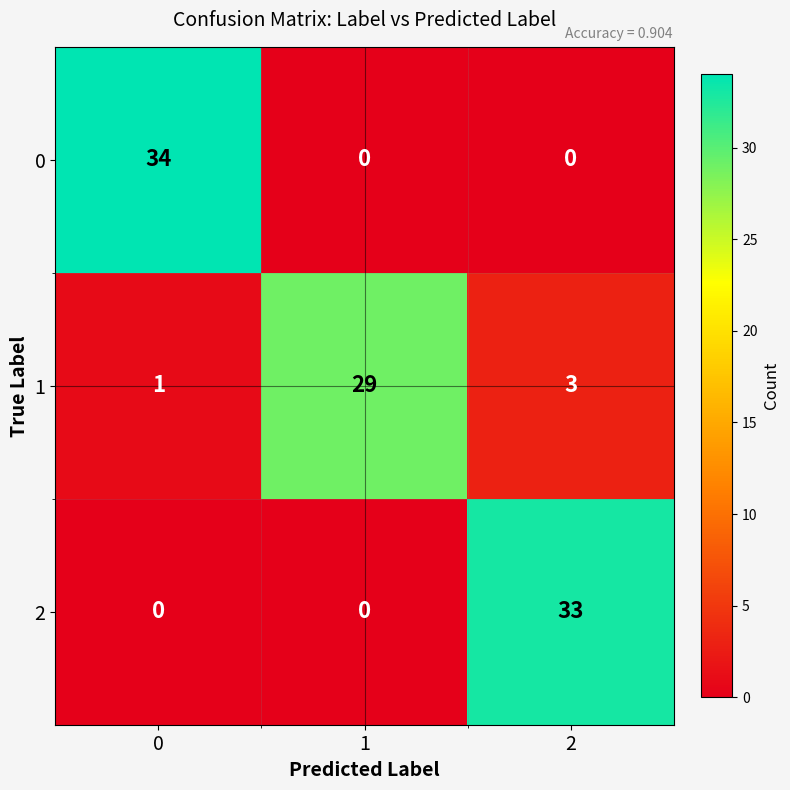

What is the difference between the maximum and minimum values in the 1 series?

28